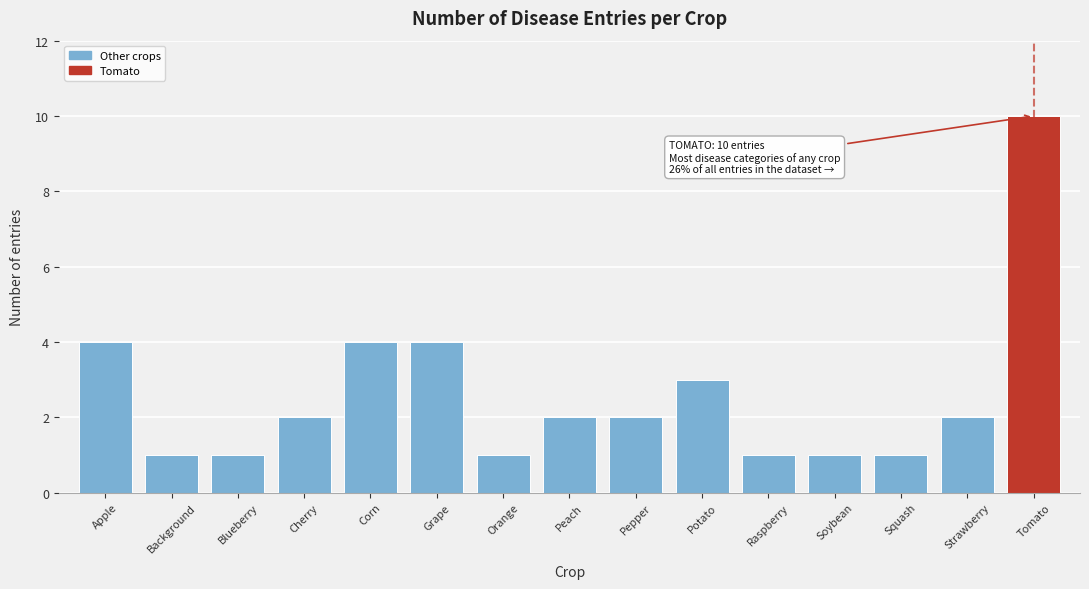

Reading left to right, list all the values displayed in this chart.

4	1	1	2	4	4	1	2	2	3	1	1	1	2	10